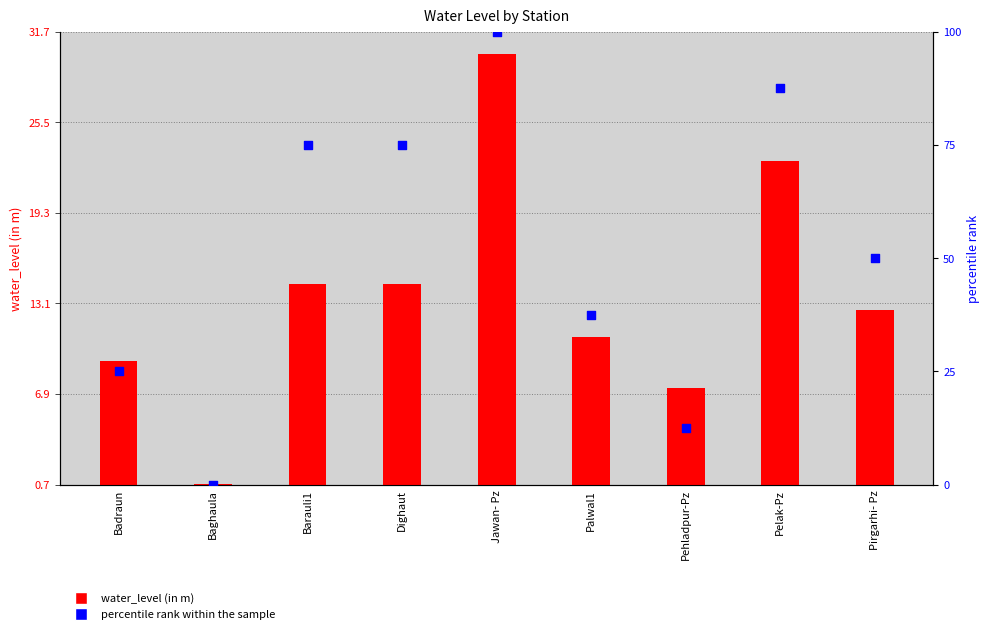

What is the total value across all series at Dighaut?

89.4